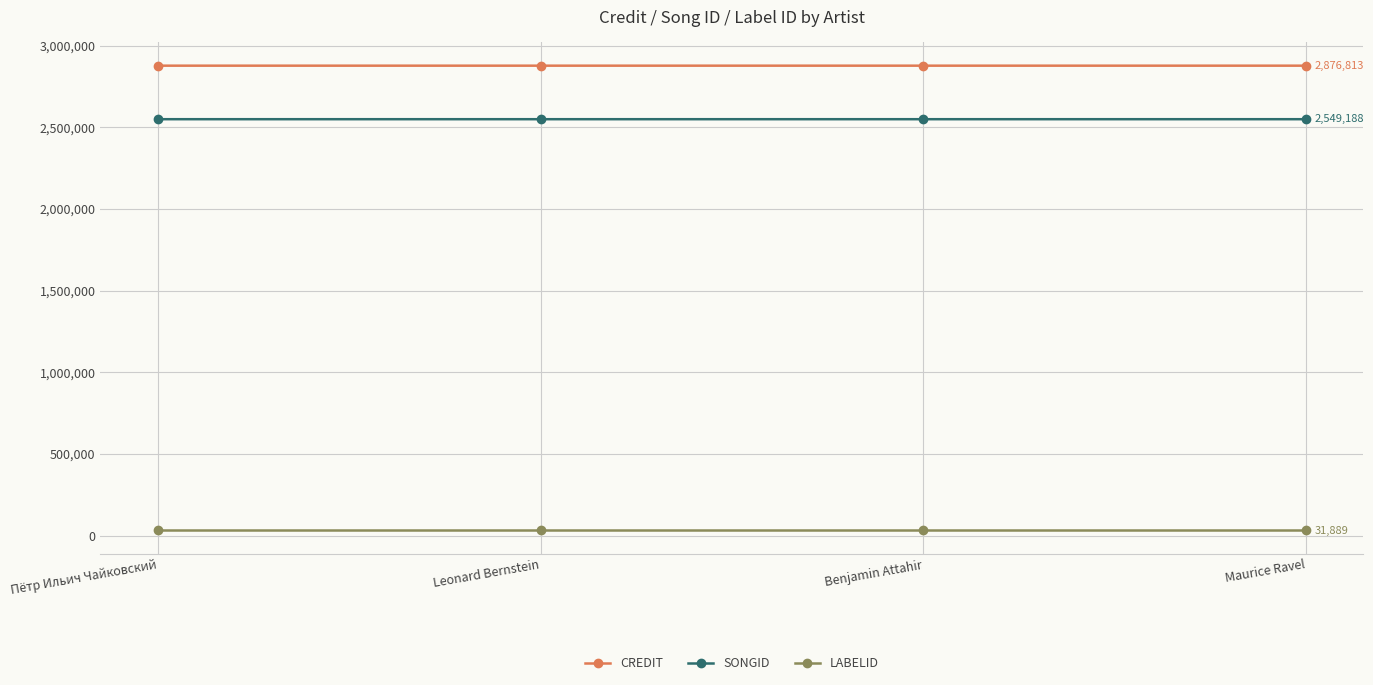

What is the label of the 2nd point from the left?

Leonard Bernstein